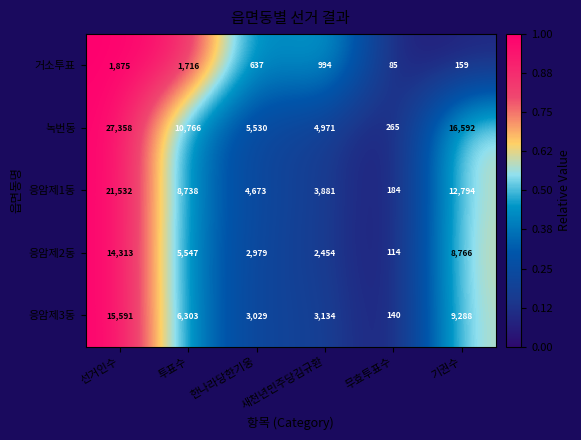

At which label does 거소투표 first exceed 994?

선거인수